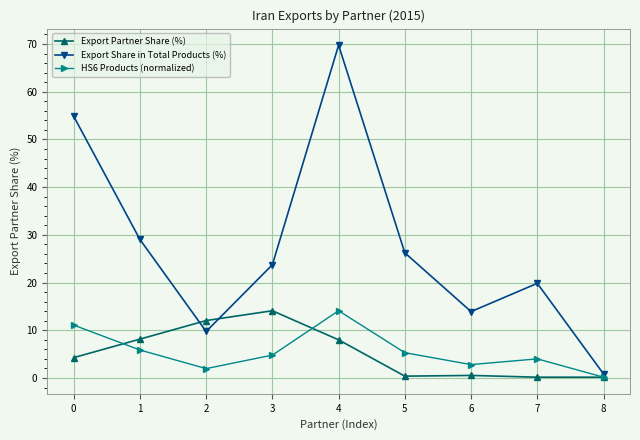

What is the maximum value shown in the chart?

69.8